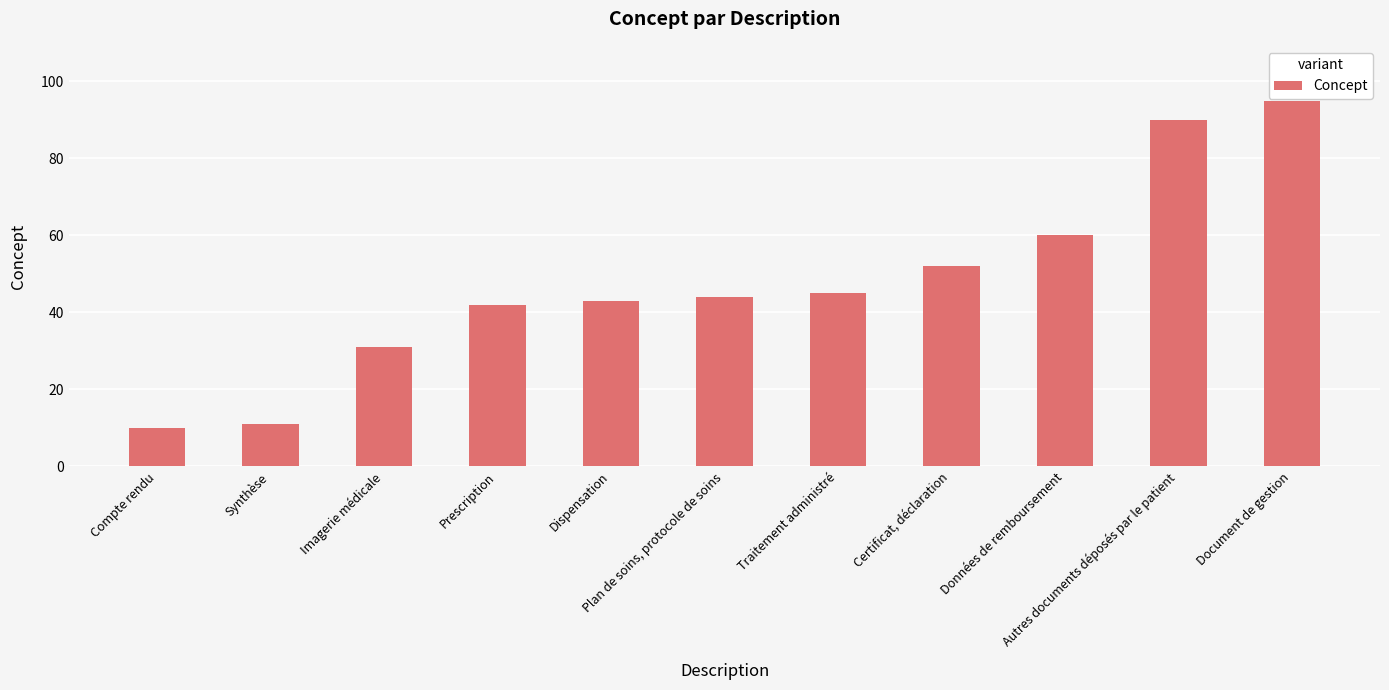

Reading left to right, list all the values displayed in this chart.

10	11	31	42	43	44	45	52	60	90	95